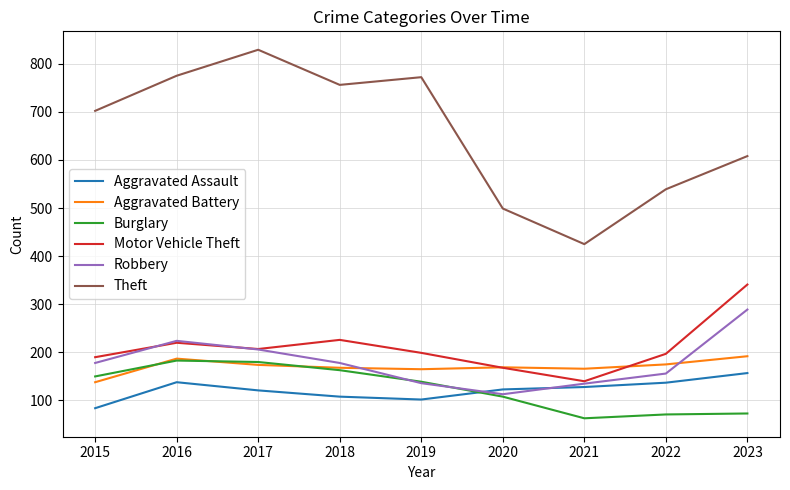

How many interior local peaks does the Motor Vehicle Theft series have?

2